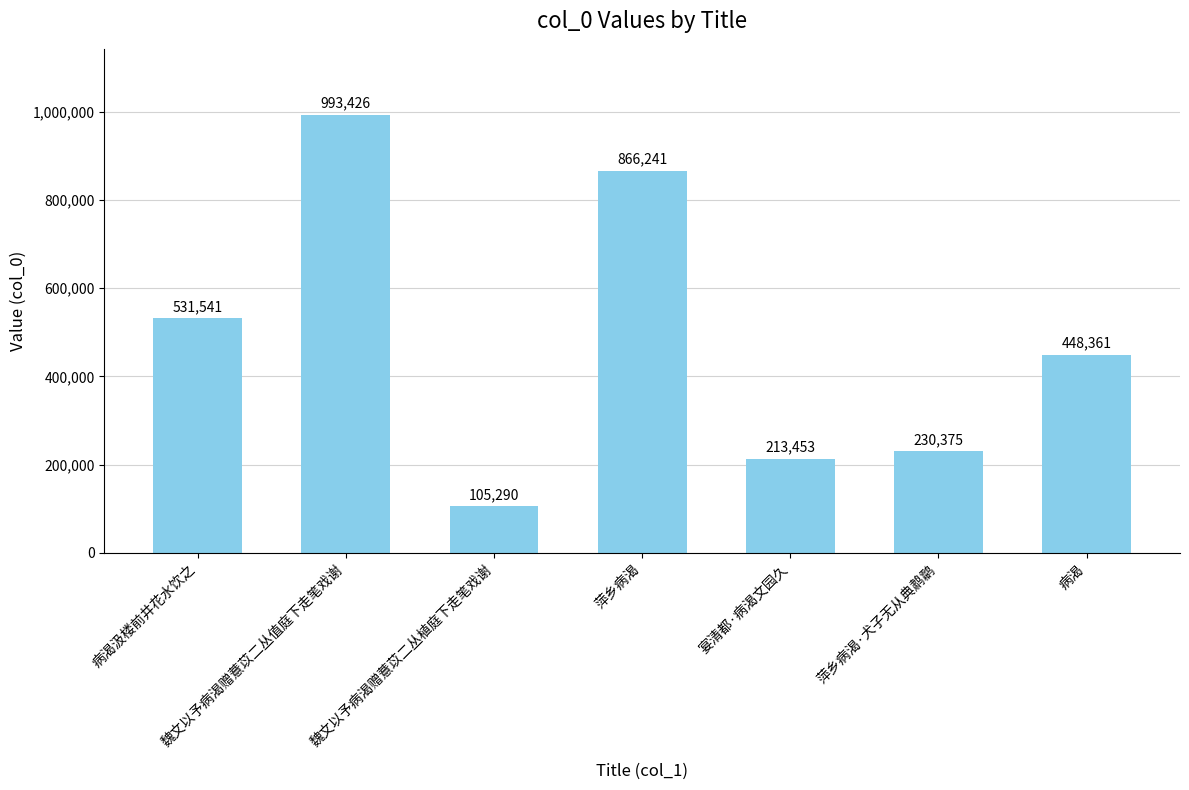

Is it true that the value at 宴清都·病渴文园久 is 213453?

True